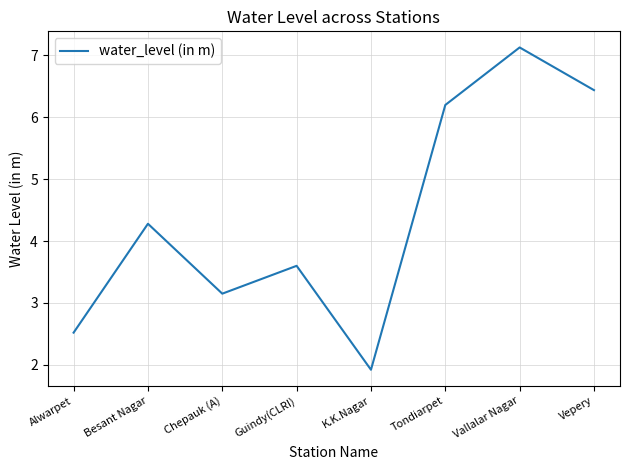

What position from the left is Tondiarpet?

6